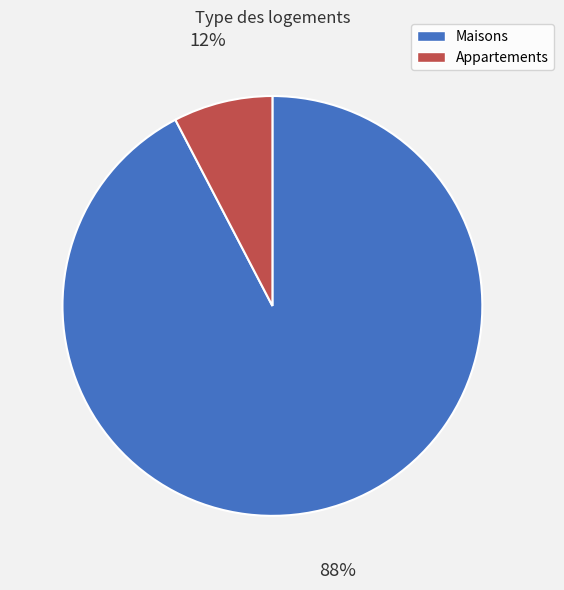

Does 7 represent more than half of the total?

No